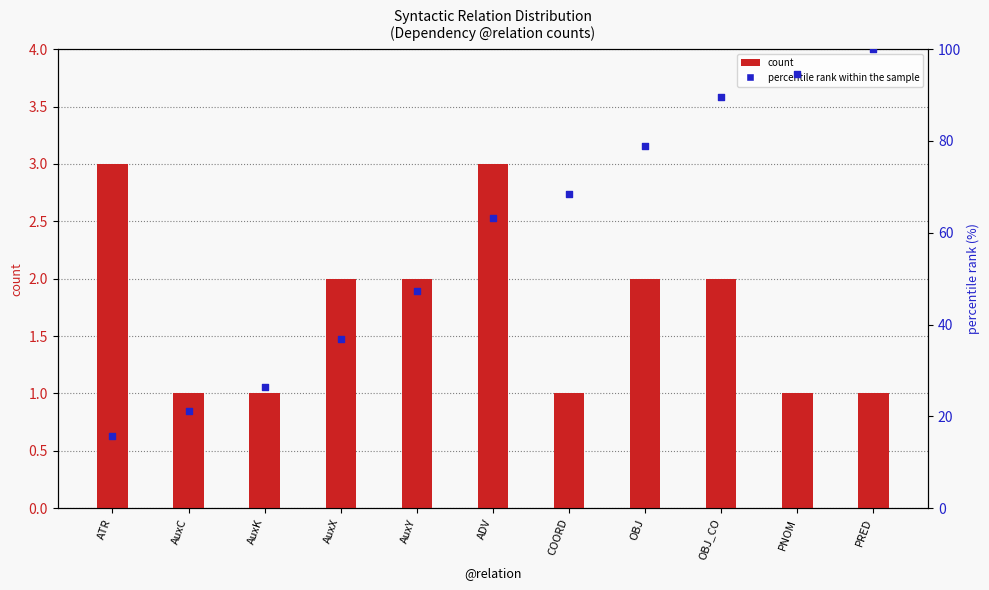

Which series has the widest spread of Y values?

percentile rank within the sample